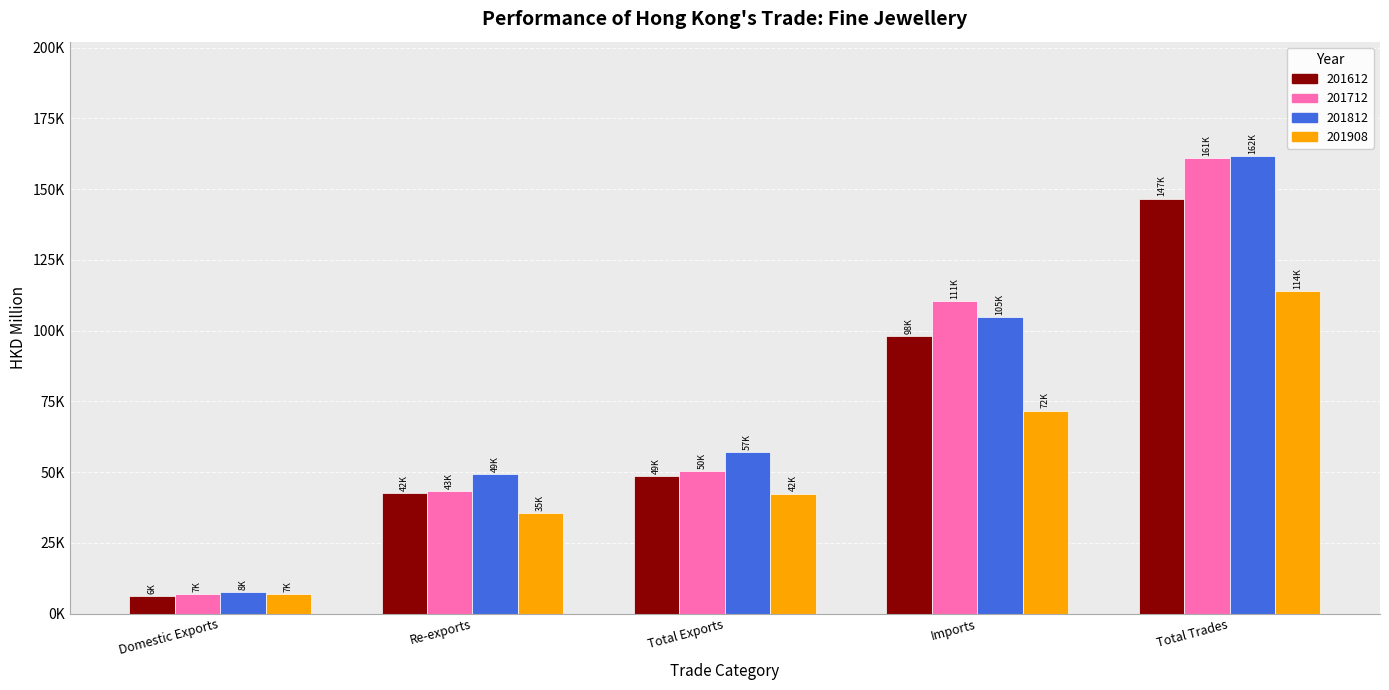

What is the smallest value displayed?

6042.1